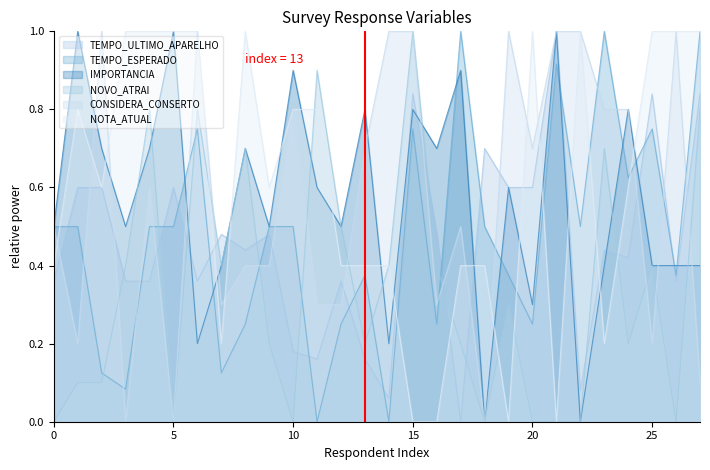

List the labels in order of IMPORTANCIA value, largest first.

1, 5, 21, 10, 17, 13, 15, 24, 2, 4, 8, 16, 11, 19, 0, 3, 9, 12, 7, 23, 25, 26, 27, 20, 6, 14, 18, 22